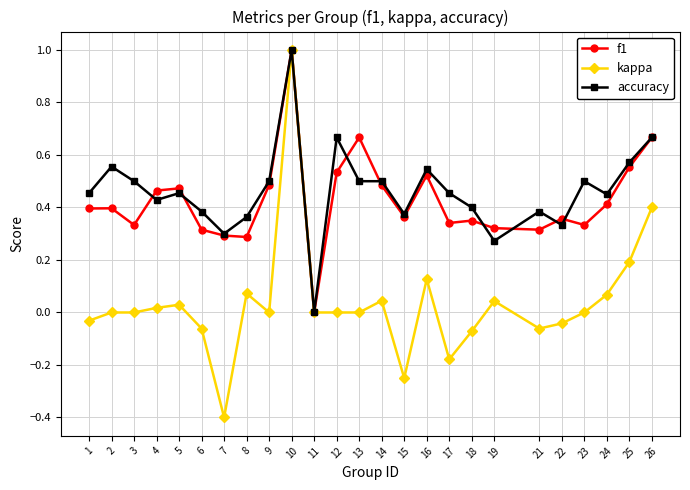

How many accuracy values are between 0 and 1?

25